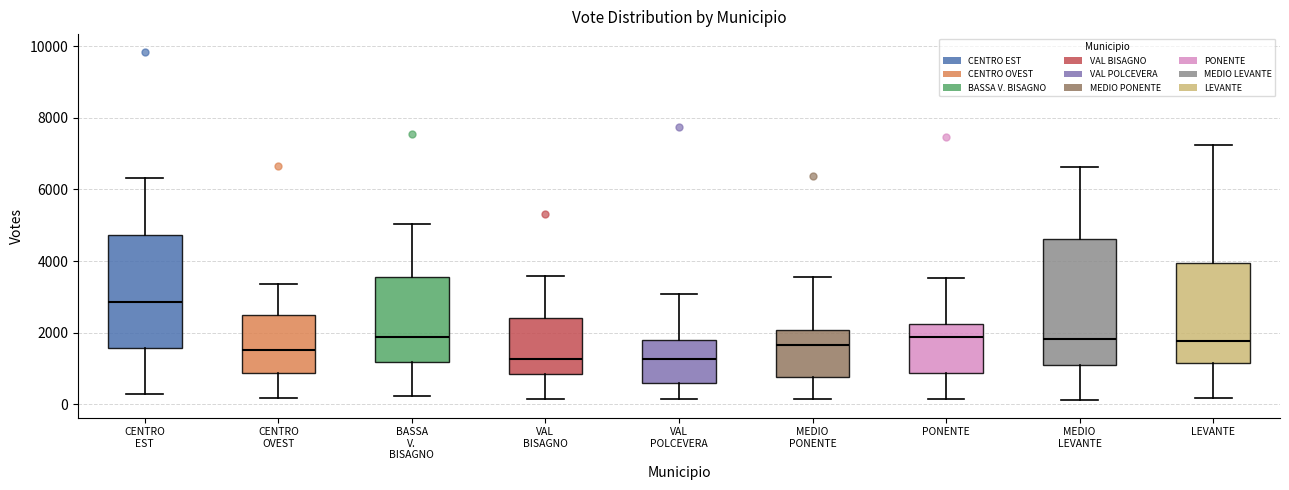

Where is the lower edge of the box for VAL POLCEVERA on the y-axis? The values are not printed on the chart, so give them approximately, as read against the axis.

600